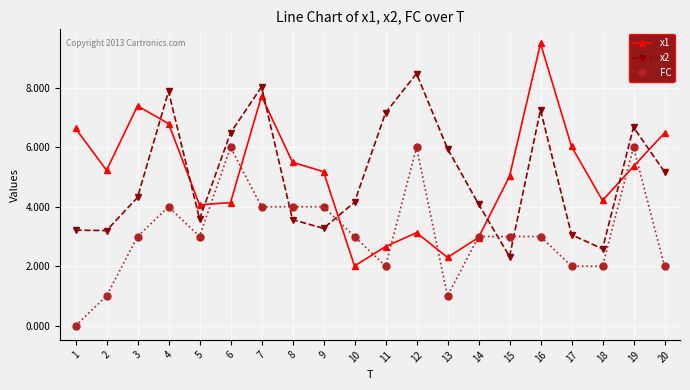

List the series in order of their peak value, lowest first.

FC, x2, x1